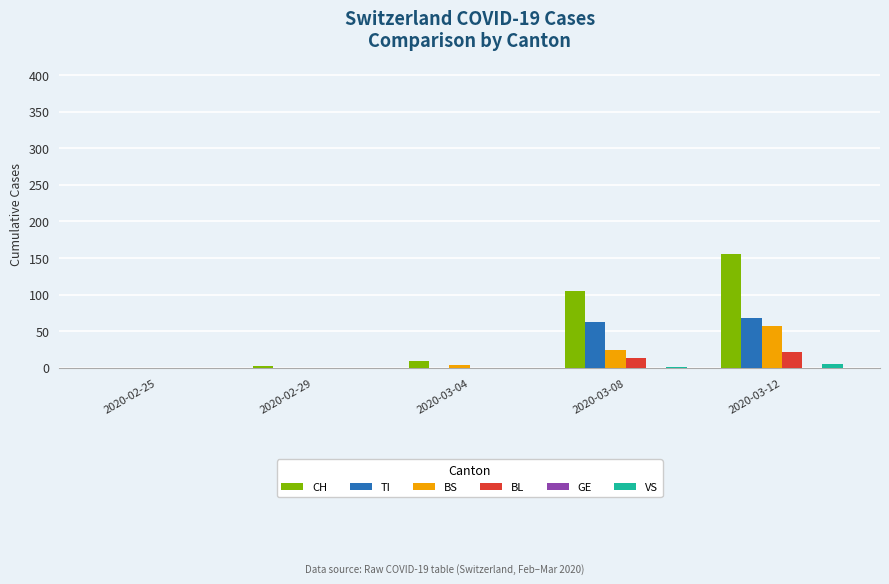

Between 2020-02-29 and 2020-03-08, which series saw the biggest shift?

CH